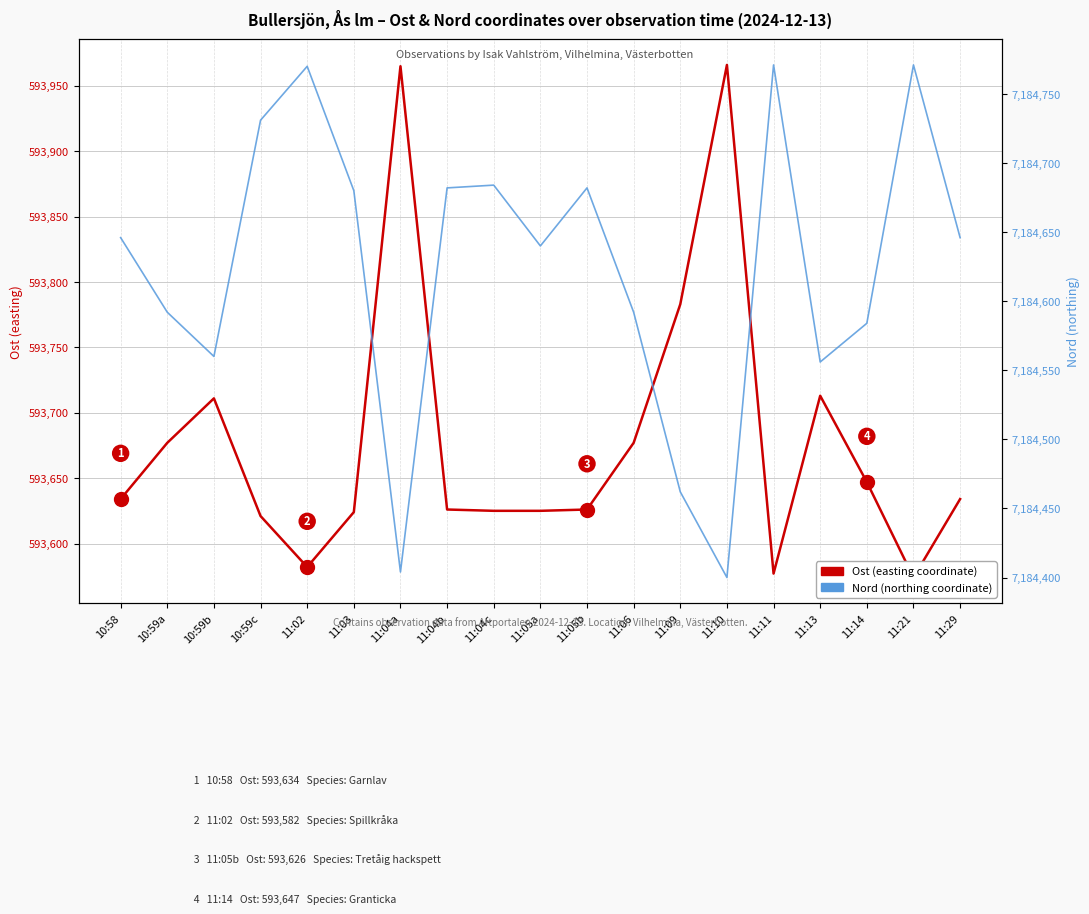

Does the chart have visible grid lines?

Yes